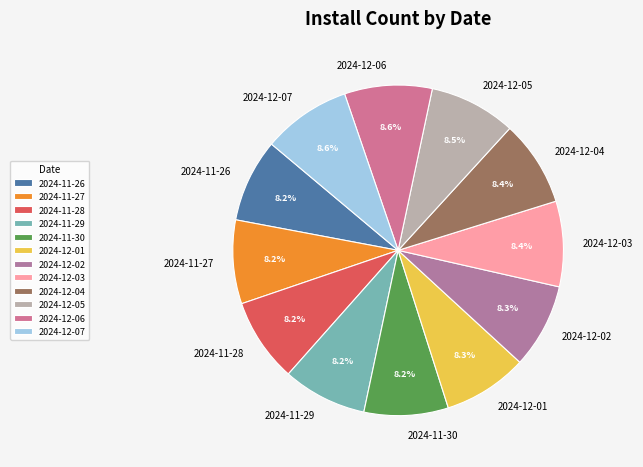

Is there a majority slice in this chart?

No